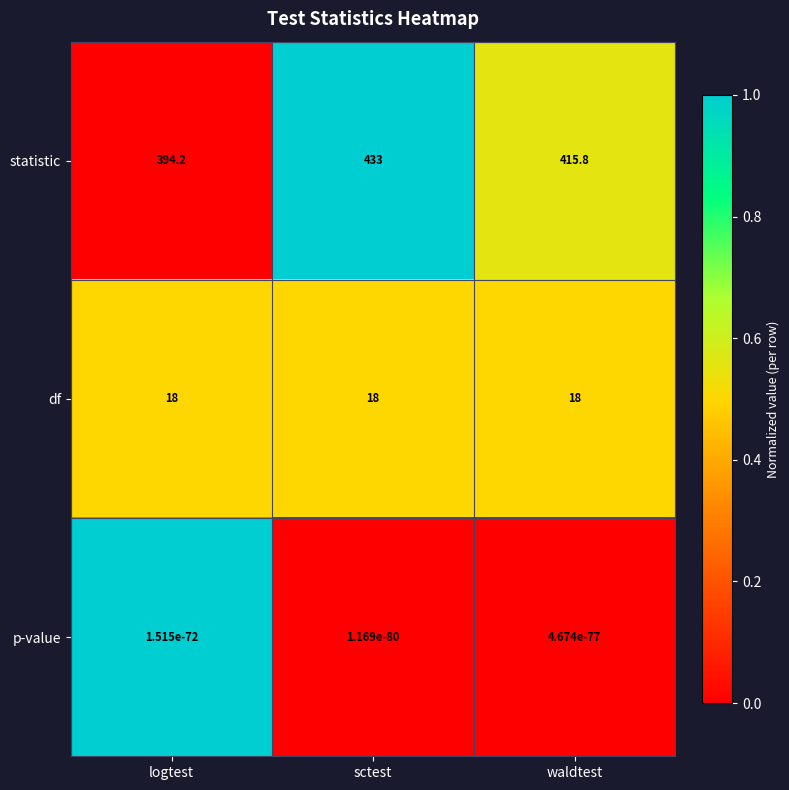

What is the maximum value for statistic?

433.0